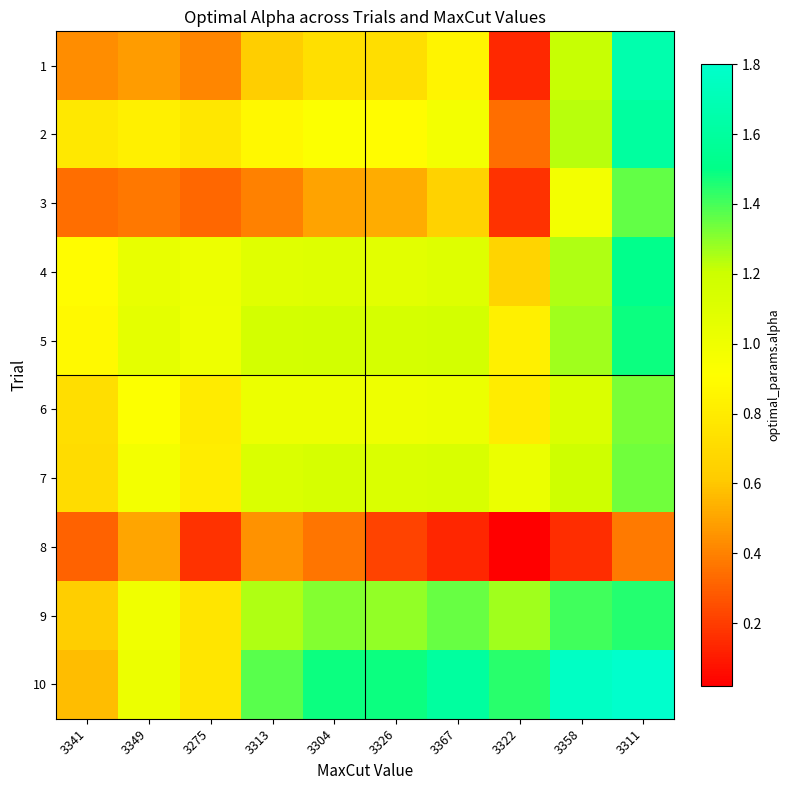

Reading left to right, what are all the values shown in this chart?

1: 3341=0.4	3349=0.5	3275=0.4	3313=0.6	3304=0.7	3326=0.7	3367=0.9	3322=0.1	3358=1.2	3311=1.7
2: 3341=0.8	3349=0.8	3275=0.8	3313=0.9	3304=0.9	3326=0.9	3367=1.0	3322=0.3	3358=1.2	3311=1.6
3: 3341=0.3	3349=0.4	3275=0.3	3313=0.4	3304=0.5	3326=0.5	3367=0.6	3322=0.2	3358=1.0	3311=1.4
4: 3341=0.9	3349=1.0	3275=1.0	3313=1.1	3304=1.1	3326=1.1	3367=1.1	3322=0.7	3358=1.2	3311=1.5
5: 3341=0.9	3349=1.1	3275=1.0	3313=1.2	3304=1.2	3326=1.2	3367=1.2	3322=0.8	3358=1.3	3311=1.5
6: 3341=0.7	3349=0.9	3275=0.8	3313=1.0	3304=1.0	3326=1.0	3367=1.0	3322=0.8	3358=1.1	3311=1.3
7: 3341=0.7	3349=1.0	3275=0.8	3313=1.1	3304=1.1	3326=1.1	3367=1.1	3322=1.0	3358=1.2	3311=1.3
8: 3341=0.3	3349=0.5	3275=0.2	3313=0.4	3304=0.4	3326=0.2	3367=0.1	3322=0.0	3358=0.2	3311=0.4
9: 3341=0.6	3349=1.0	3275=0.8	3313=1.2	3304=1.3	3326=1.3	3367=1.4	3322=1.3	3358=1.4	3311=1.4
10: 3341=0.6	3349=1.0	3275=0.8	3313=1.4	3304=1.5	3326=1.5	3367=1.6	3322=1.4	3358=1.8	3311=1.8